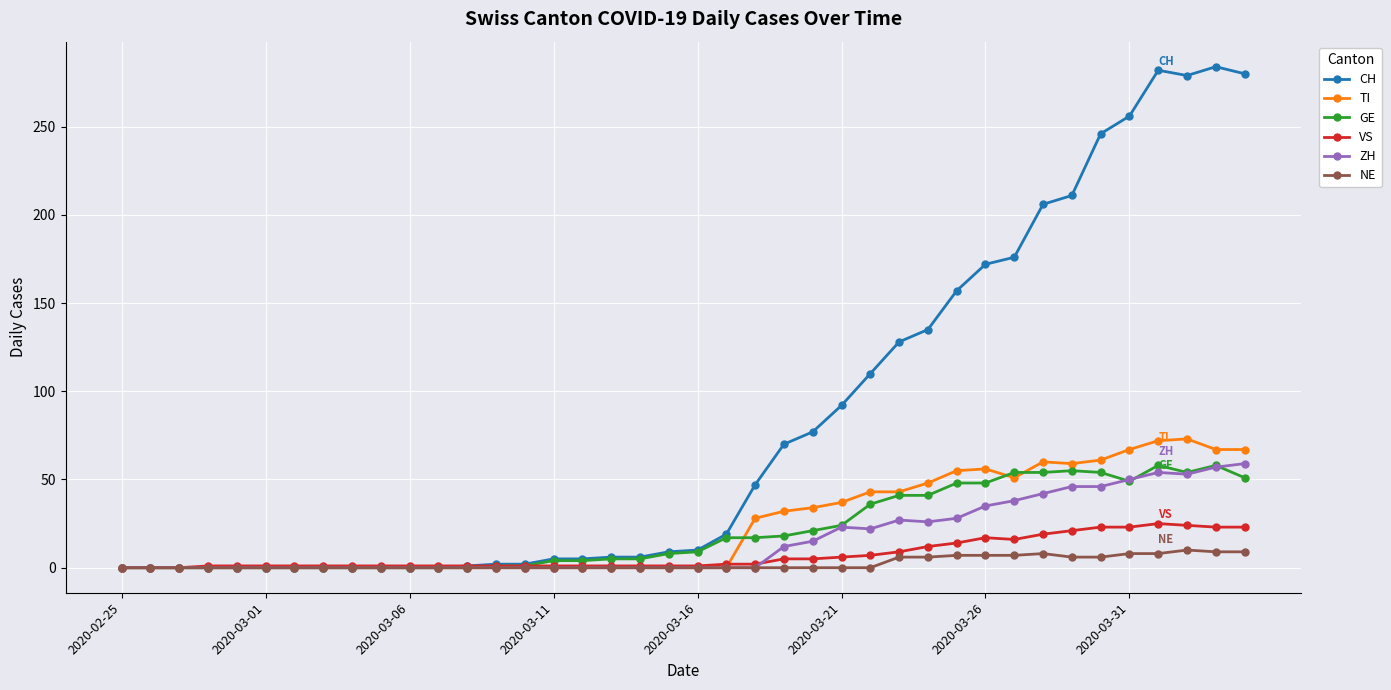

Which series has the widest spread of values?

CH